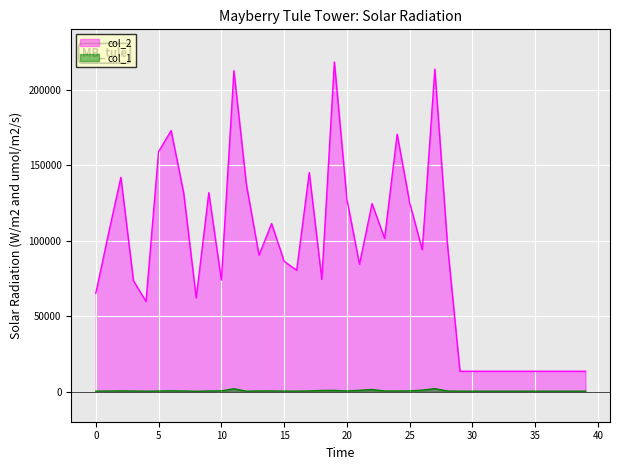

Is it true that col_1 equals 240 at 29?

True